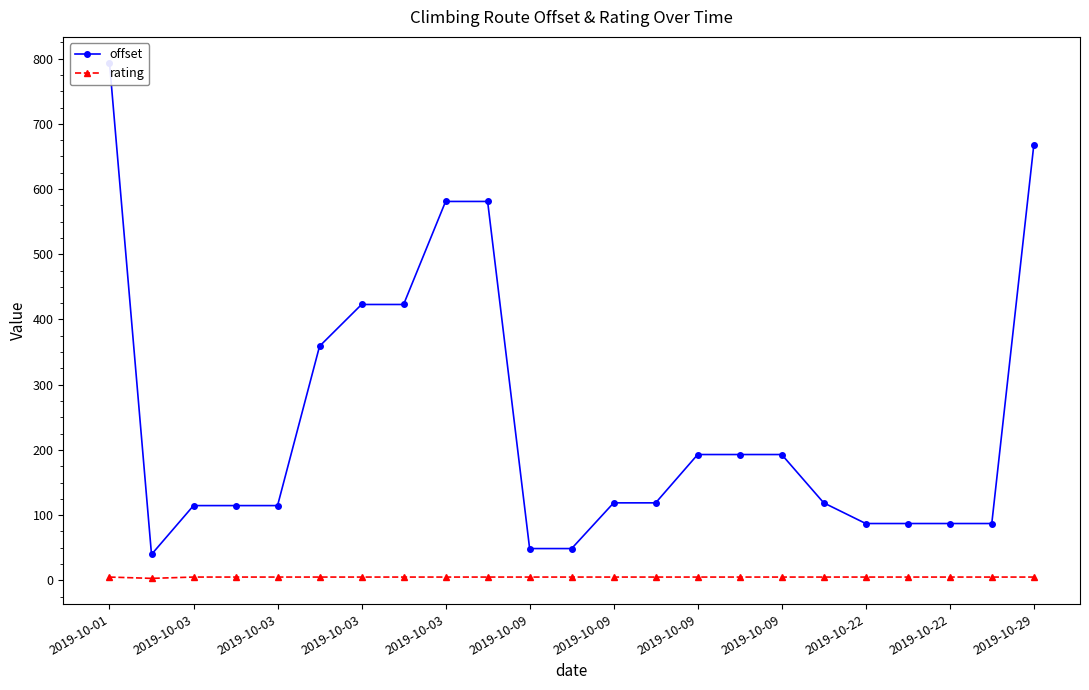

Which category has the lowest value across all series?

2019-10-03